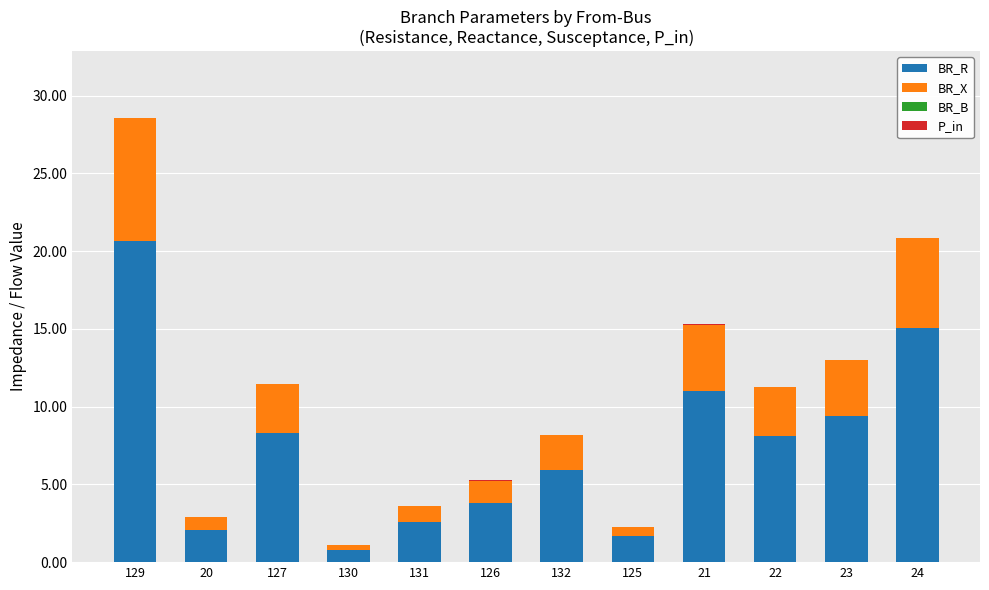

The BR_R series shows 22.8 at 24. True or false?

False